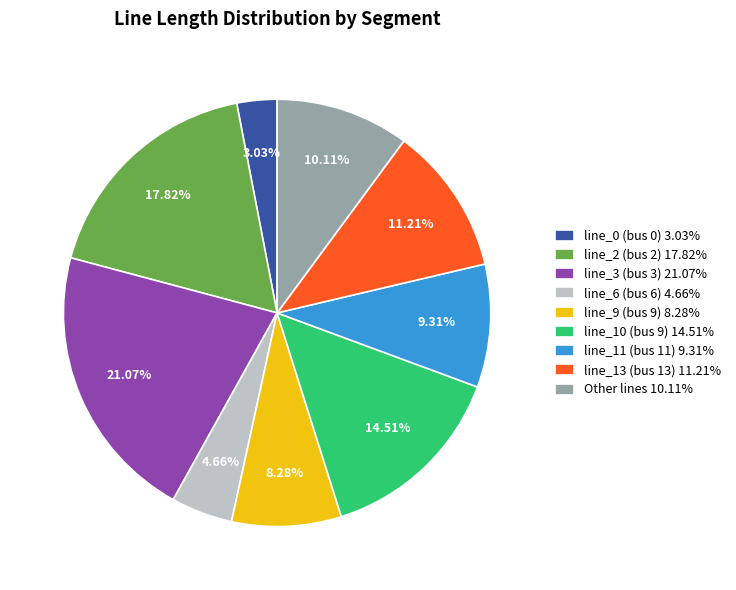

Which slice is the smallest?

line_0 (bus 0) 3.03%